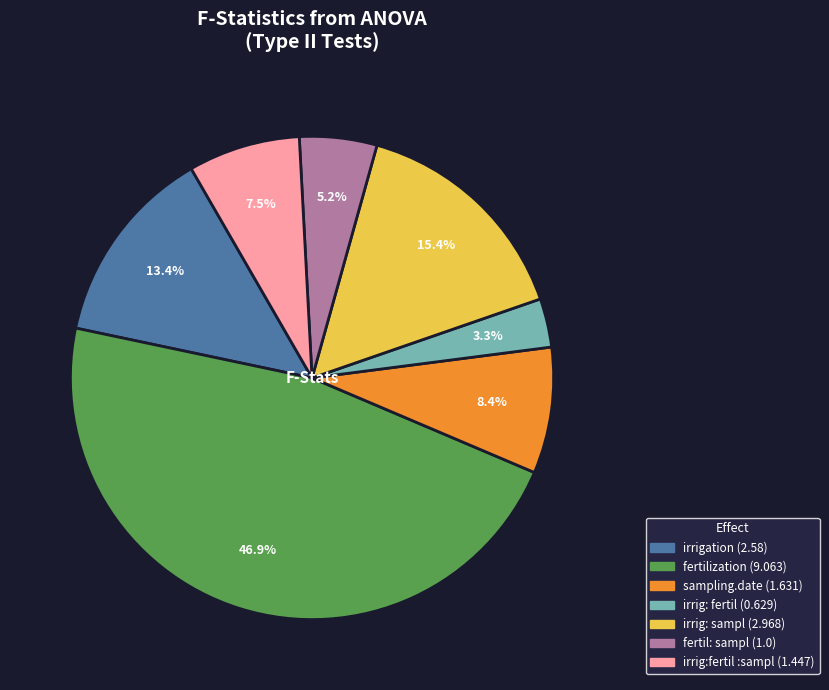

To the nearest percent, what is the difference between the largest and smallest slice percentages?

44%